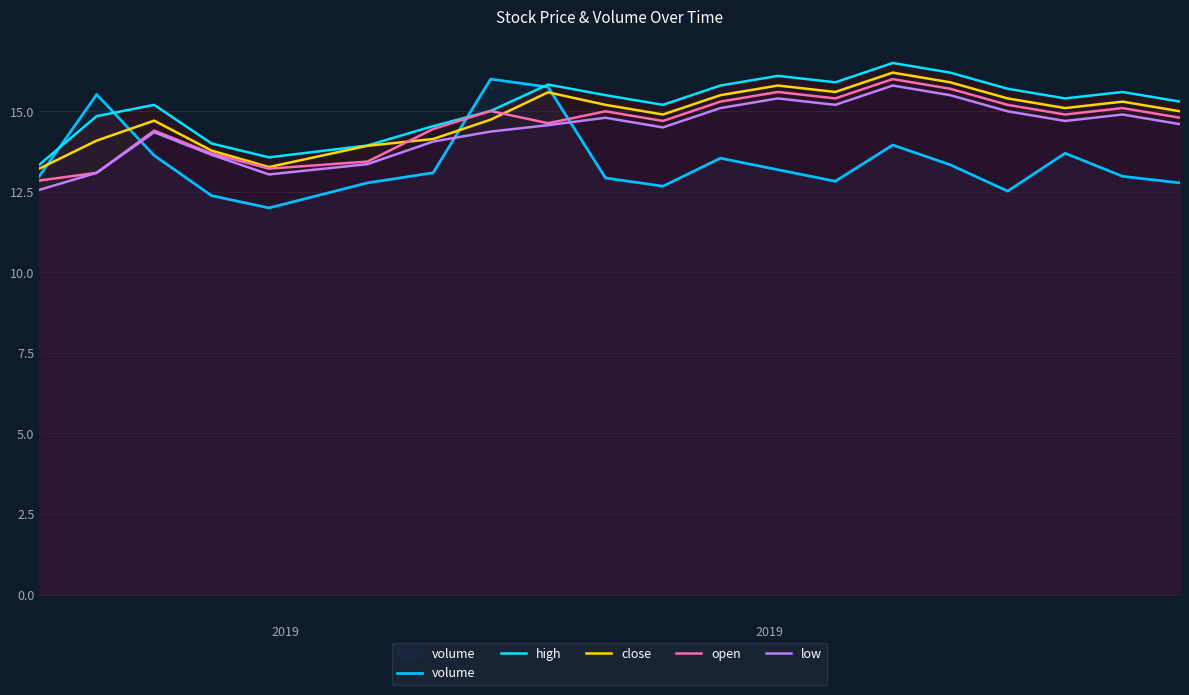

The value of low at 2019 is 21.6. True or false?

False